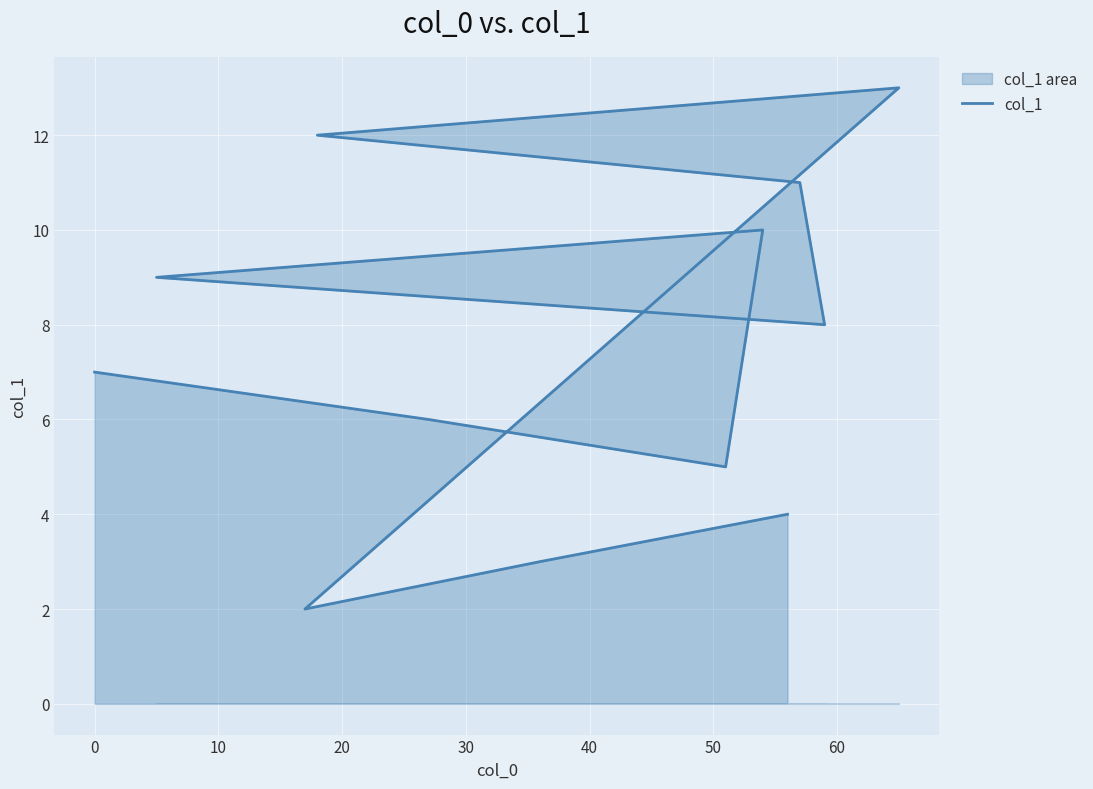

The value at 20 is 17. True or false?

False